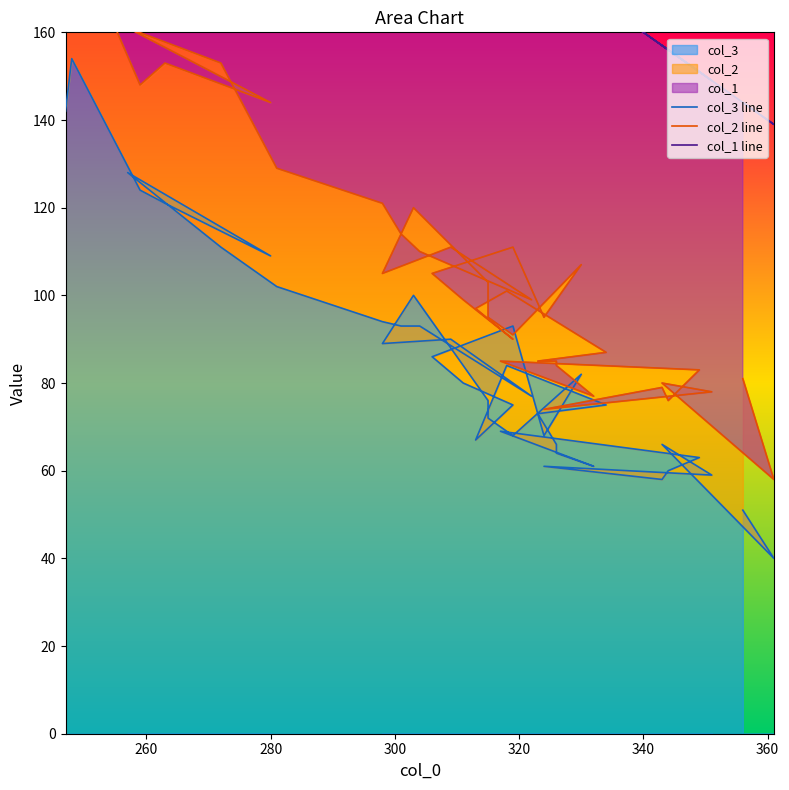

The value of col_1 line at 27 is 131. True or false?

False